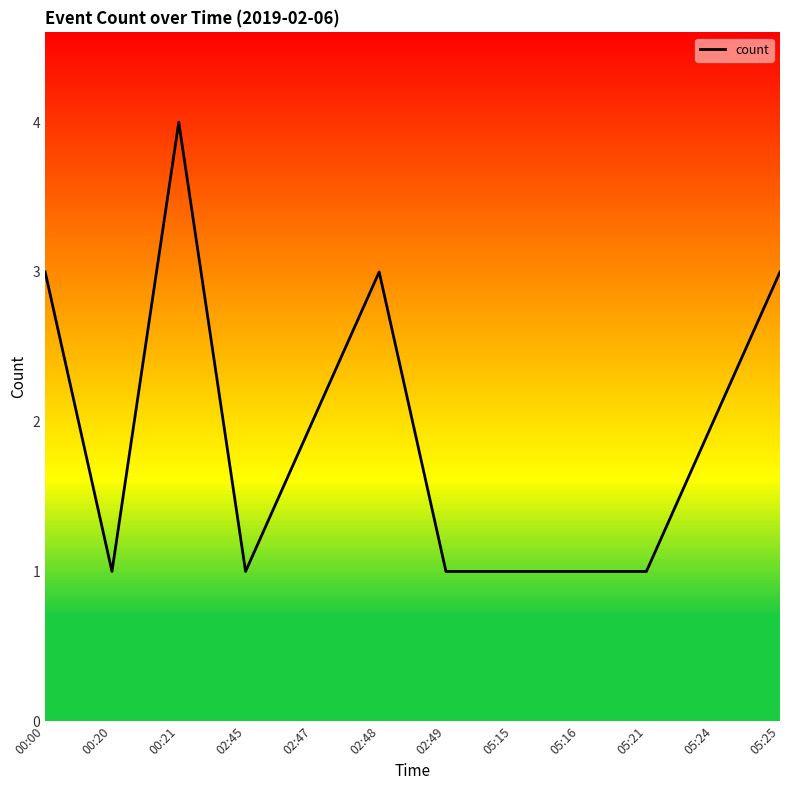

What is the label of the 9th point from the left?

05:16